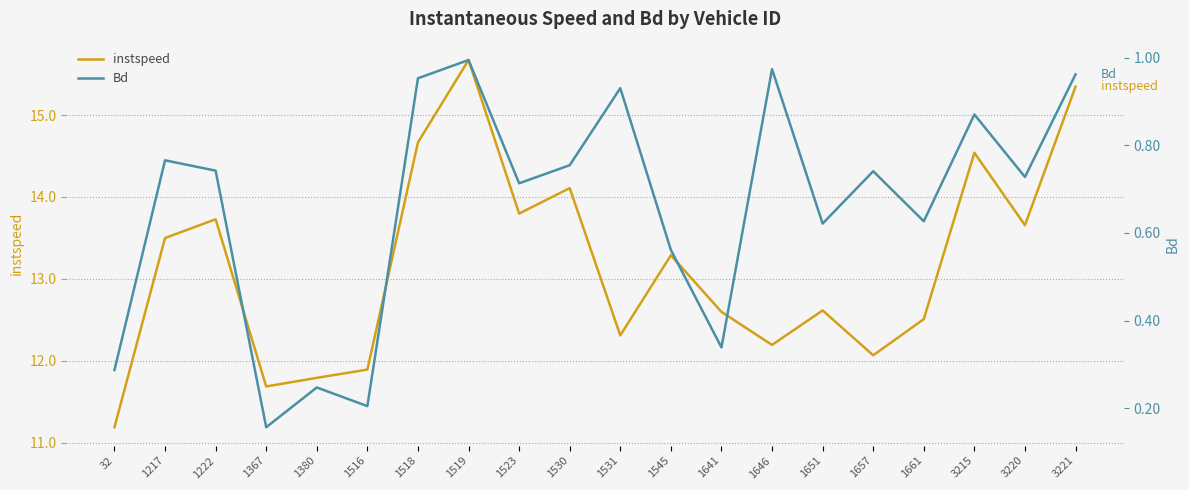

List the series in order of their peak value, highest first.

instspeed, Bd